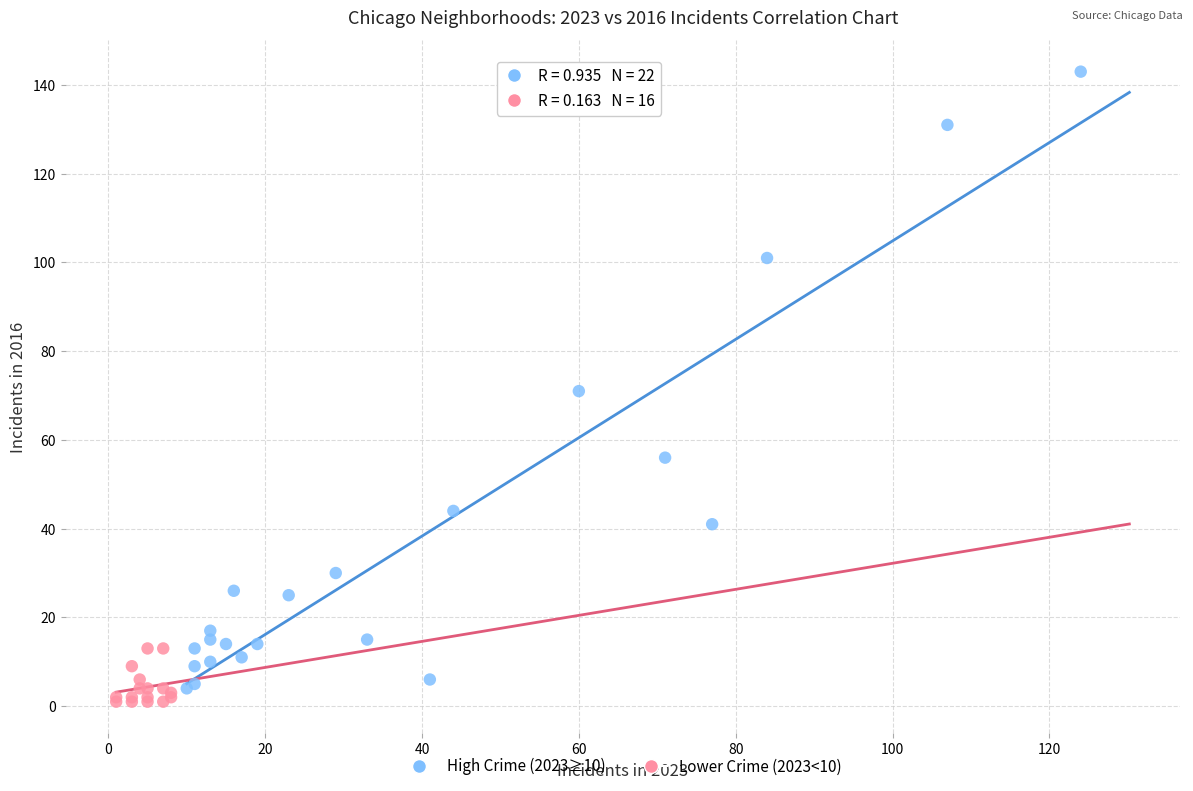

Which series contains the highest Y value?

High Crime (2023≥10)